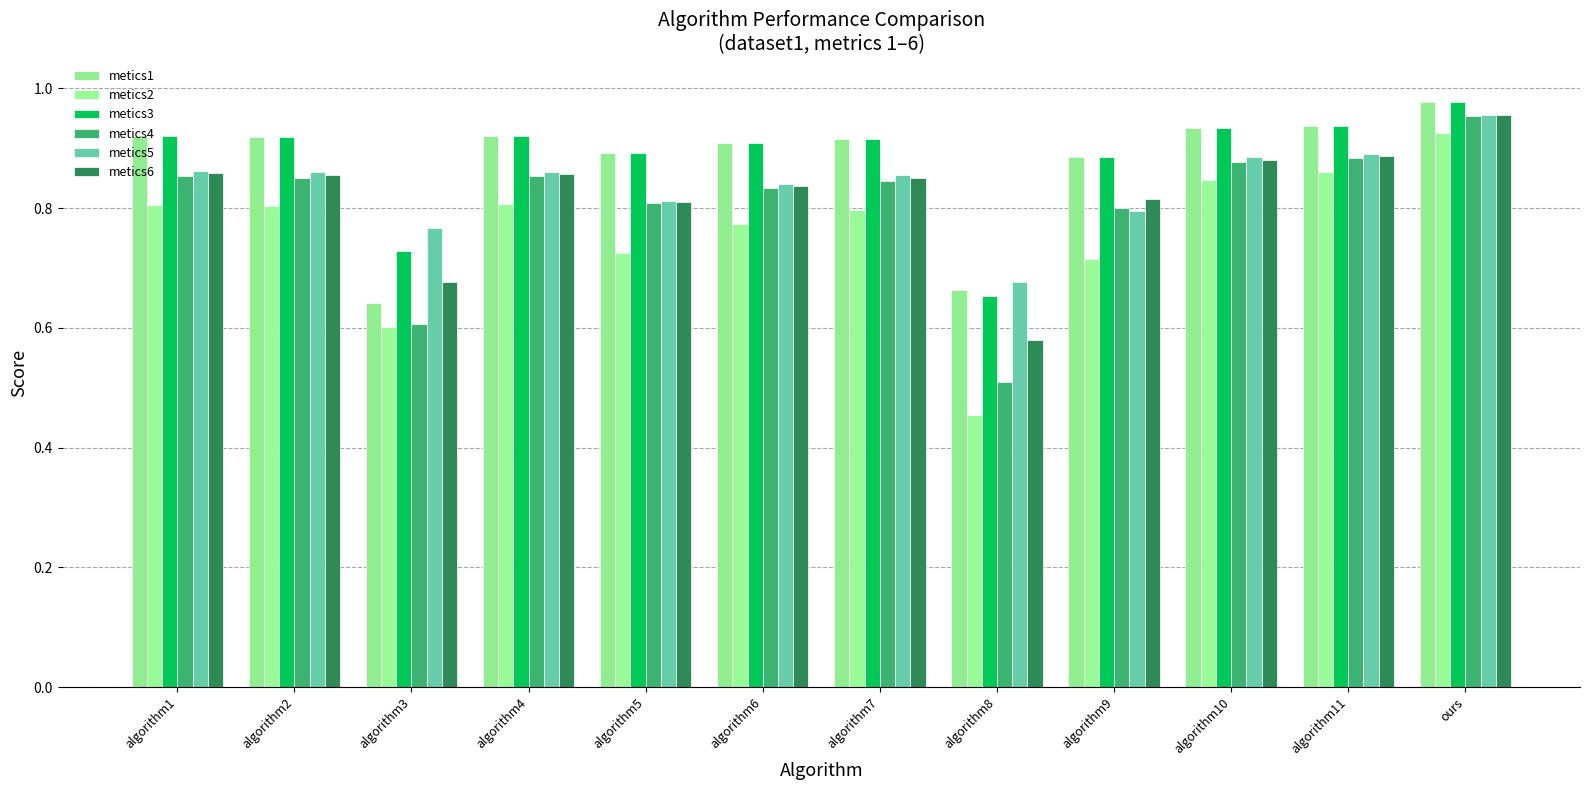

How many bars are there in each group?

6